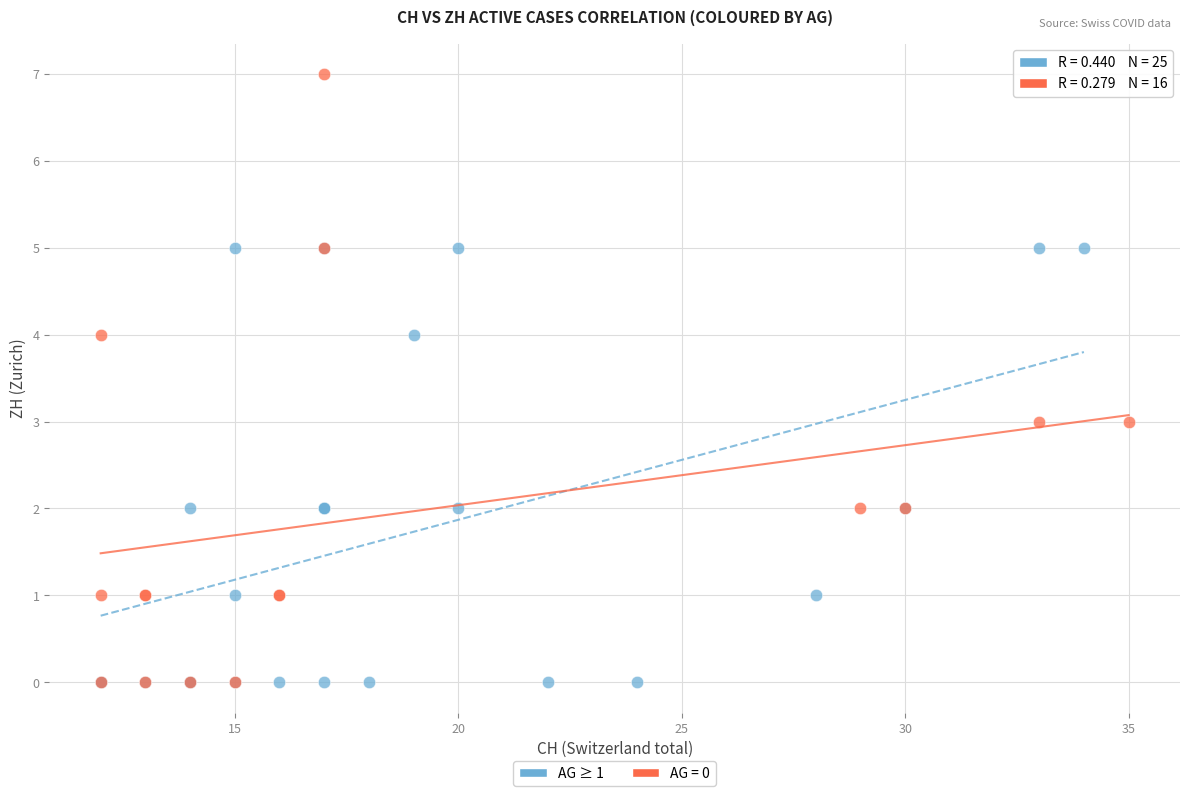

Which series has the largest Y range (max minus min)?

AG = 0